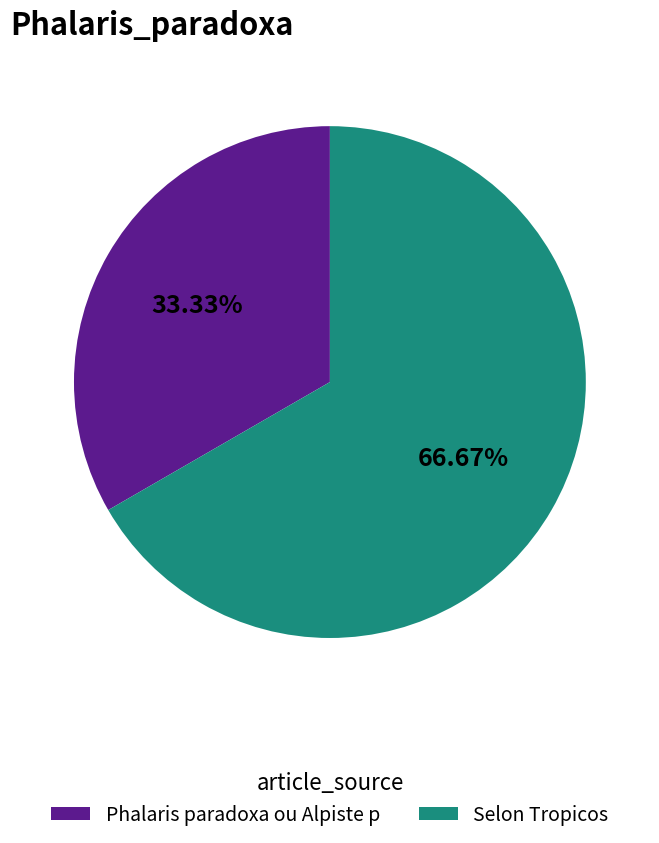

To the nearest percent, what percentage of the pie is Selon Tropicos?

67%